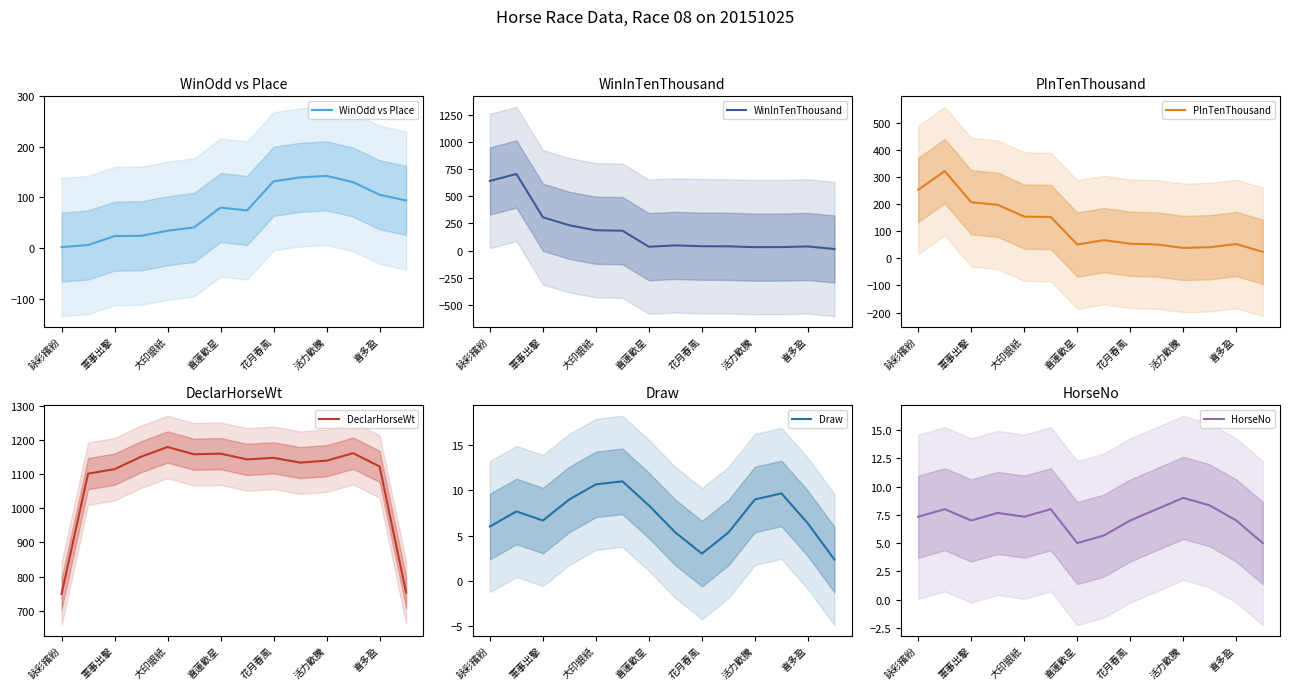

Which series has the largest total across all categories?

DeclarHorseWt